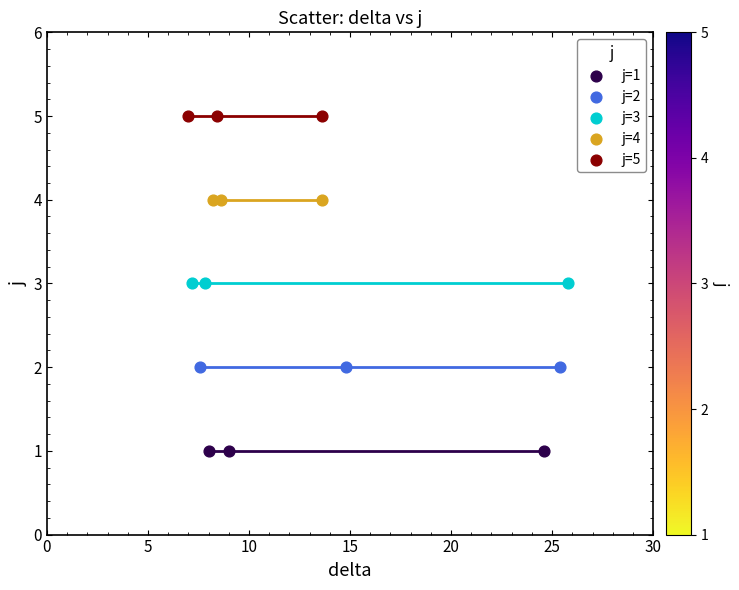

Which series reaches the minimum Y coordinate?

j=1